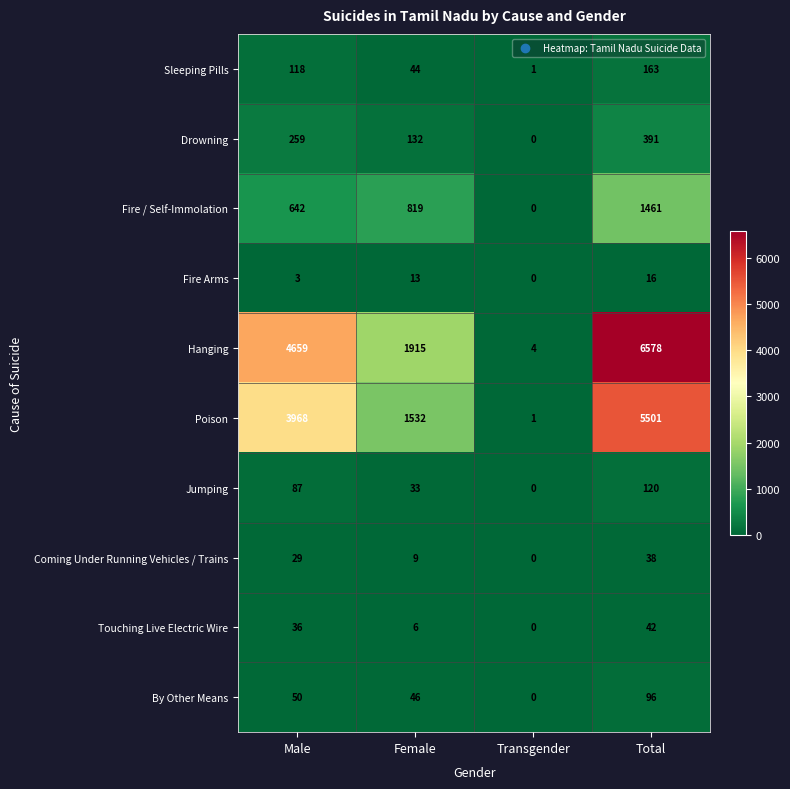

What is the greatest value displayed?

6578